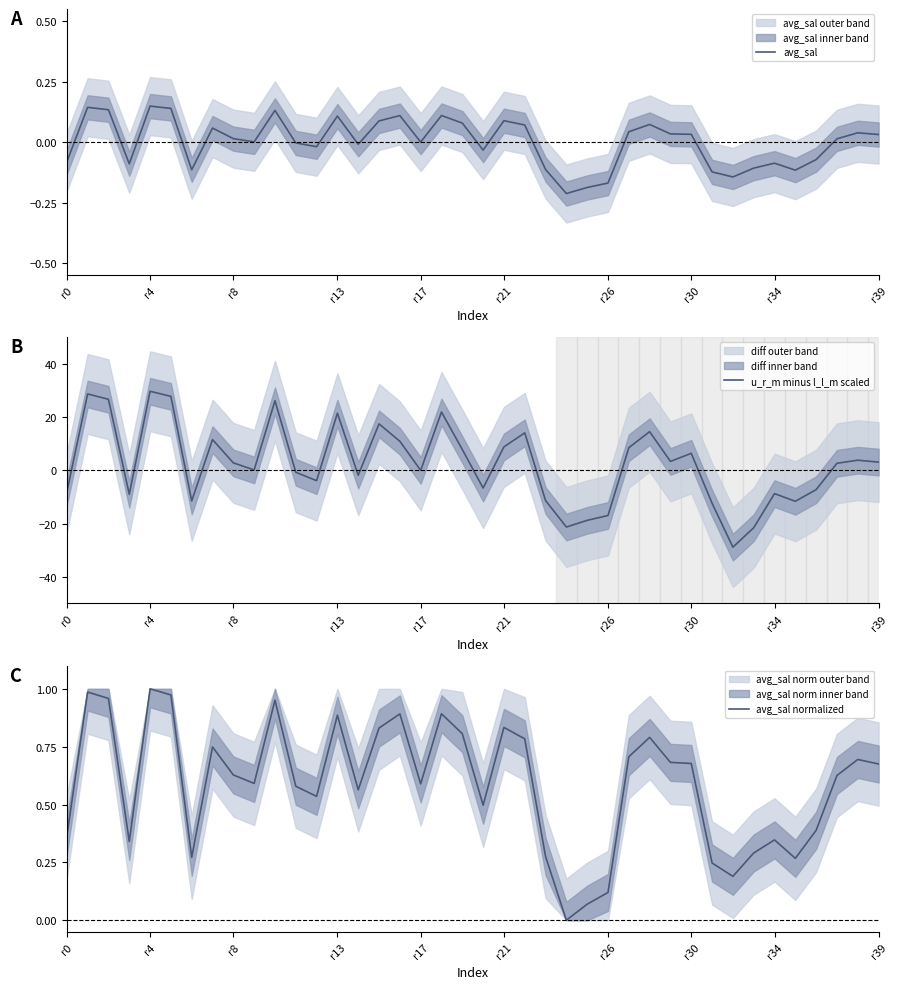

What is the minimum value for u_r_m minus l_l_m scaled?

-28.8